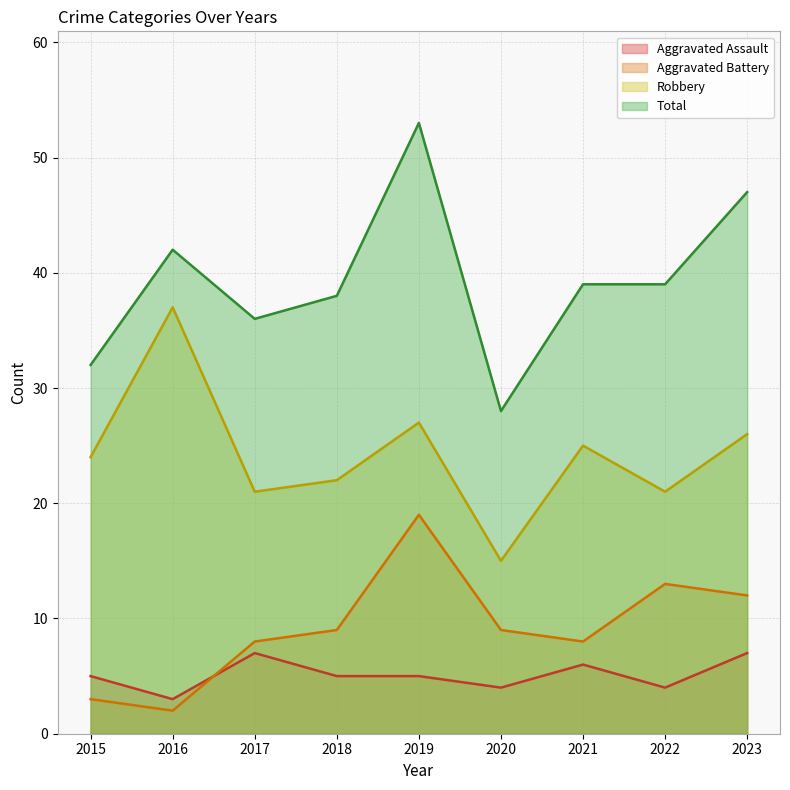

Is the value of Aggravated Battery at 2020 greater than the value of Aggravated Assault at 2021?

Yes